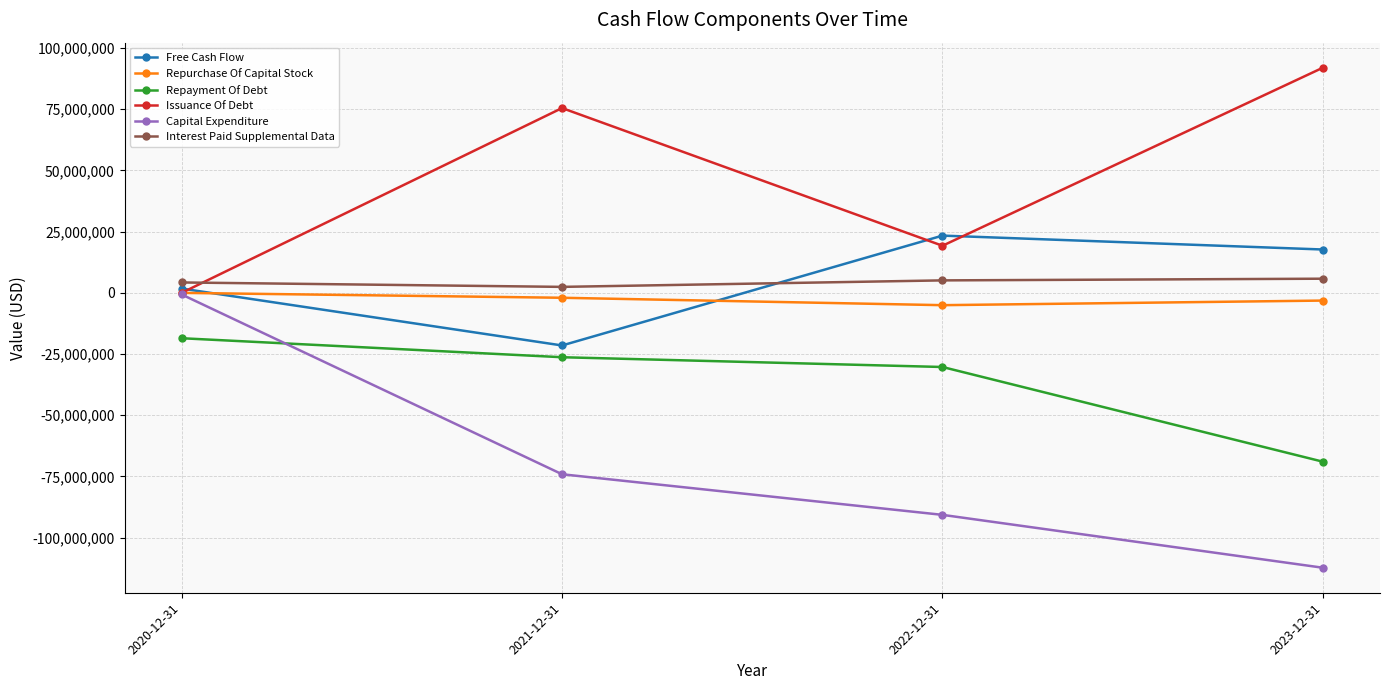

The value of Free Cash Flow at 2021-12-31 is -28565800. True or false?

False